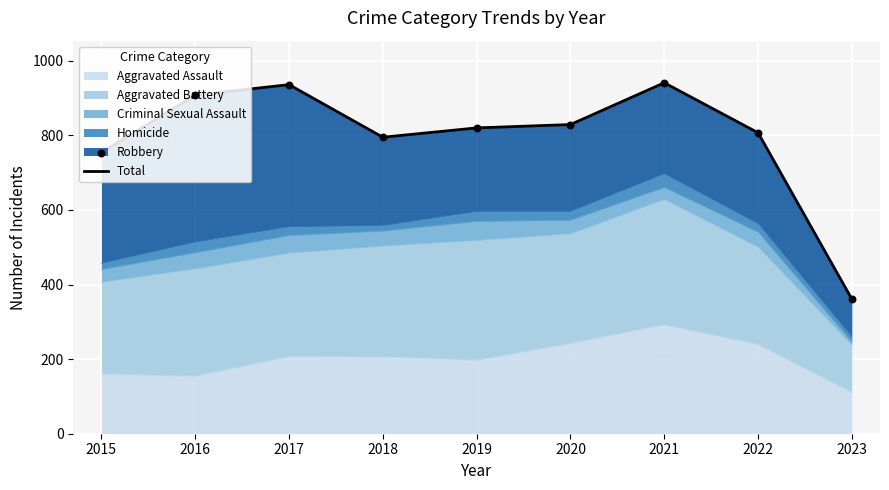

Which has a higher value, 2016 or 2015?

2016